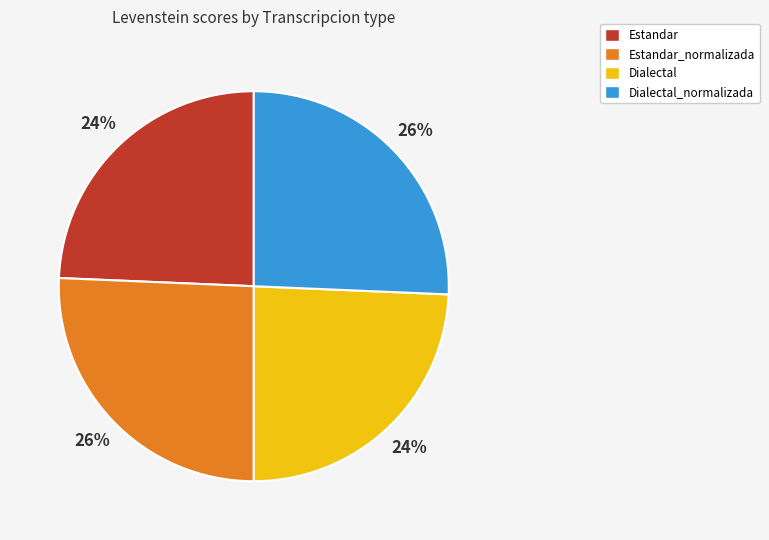

To the nearest percent, what is the average slice percentage?

25%